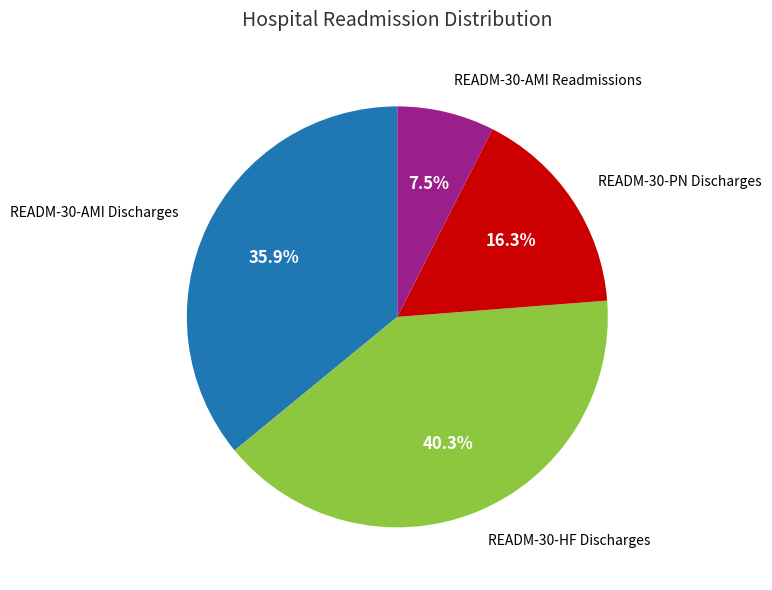

Is there a majority slice in this chart?

No